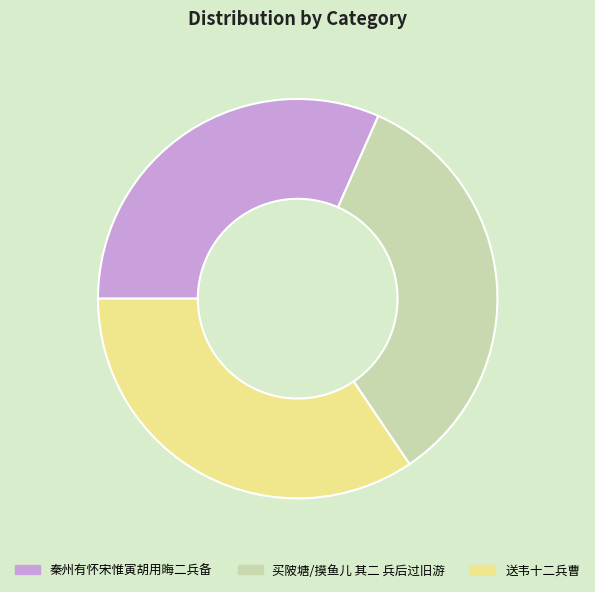

Is there a majority slice in this chart?

No